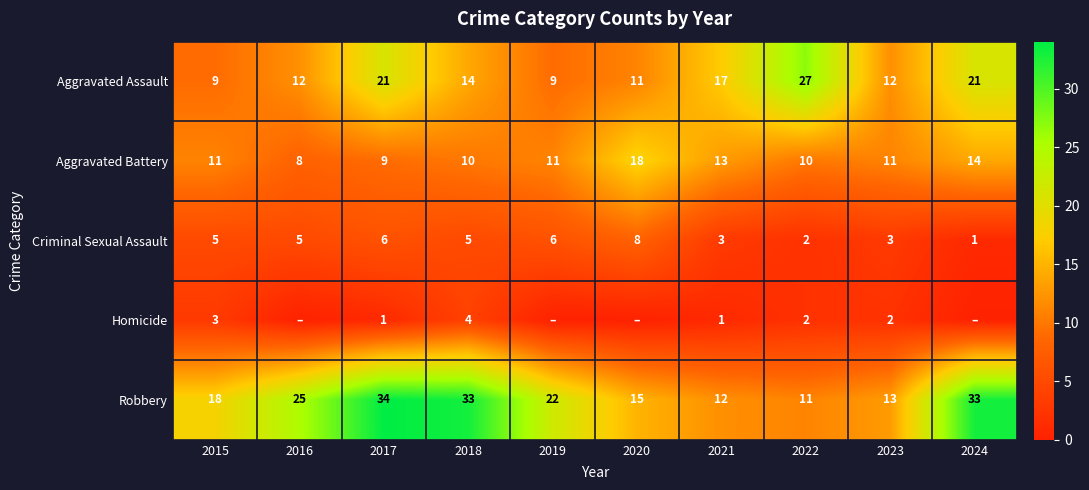

What is the average value of the Aggravated Assault series?

15